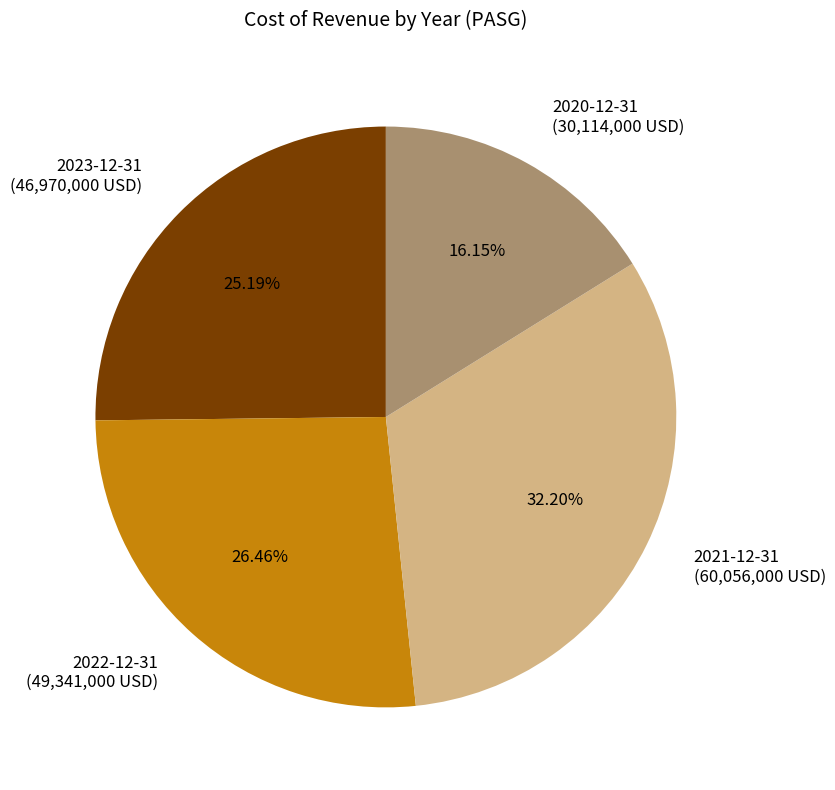

Count the number of slices in the pie.

4